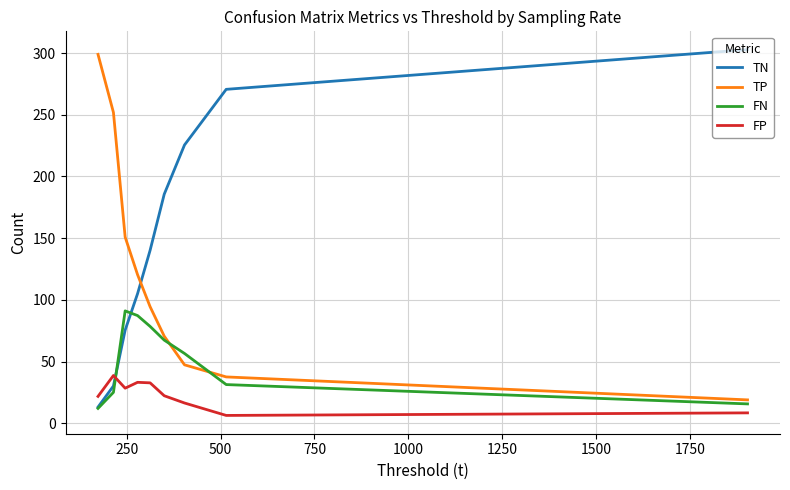

How many series are shown in this chart?

4